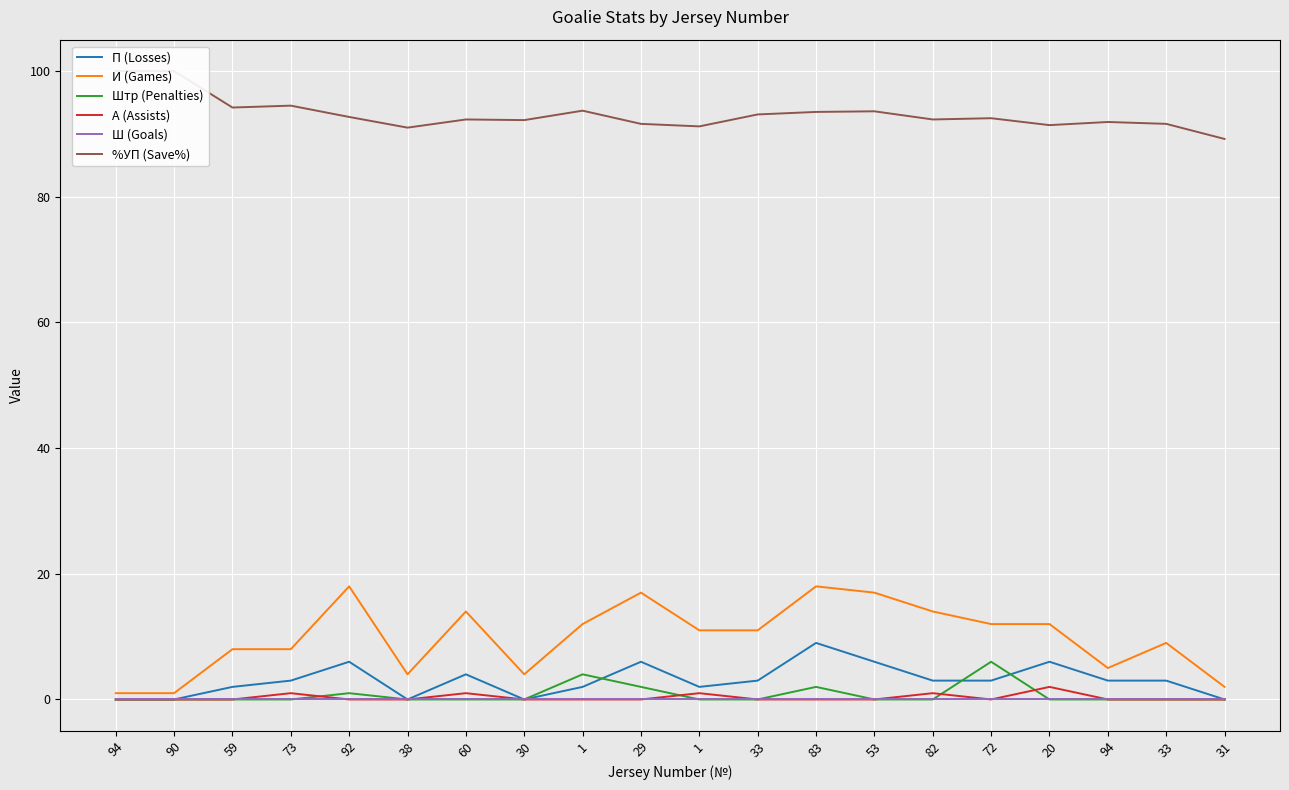

True or false: Ш (Goals) has more than 2 points higher than both neighbors.

False